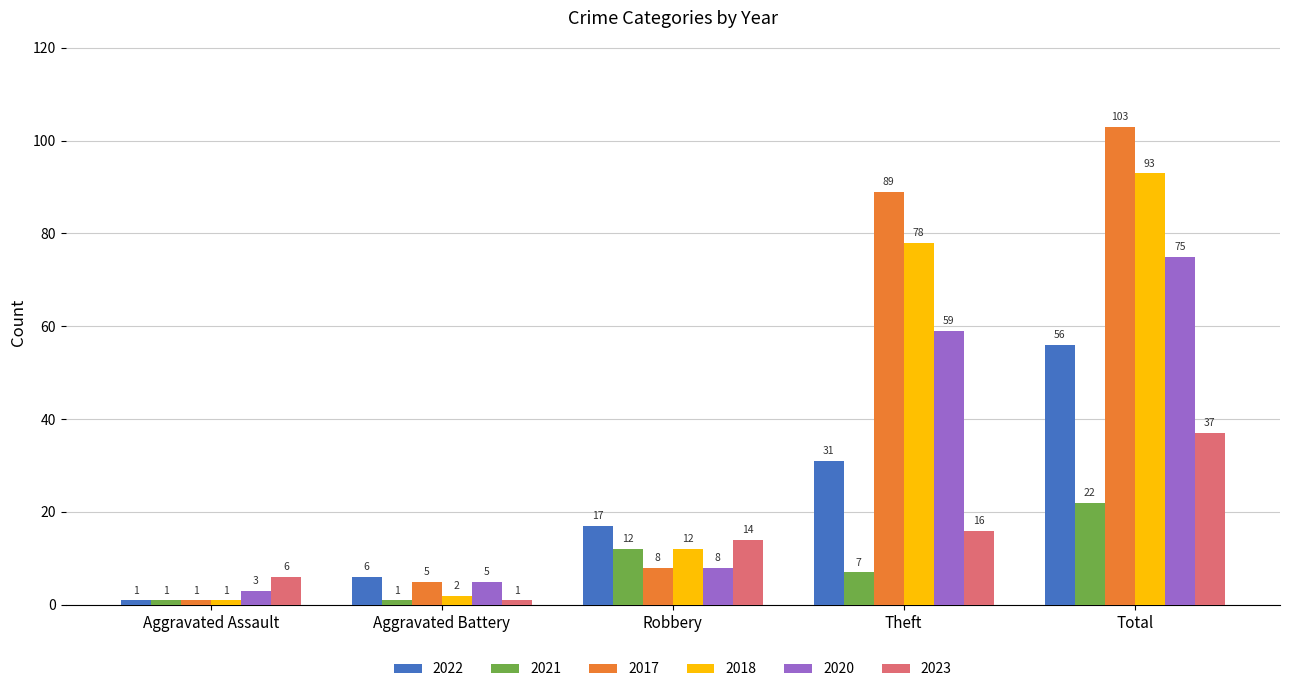

Rank the categories by 2023 value from highest to lowest.

Total, Theft, Robbery, Aggravated Assault, Aggravated Battery